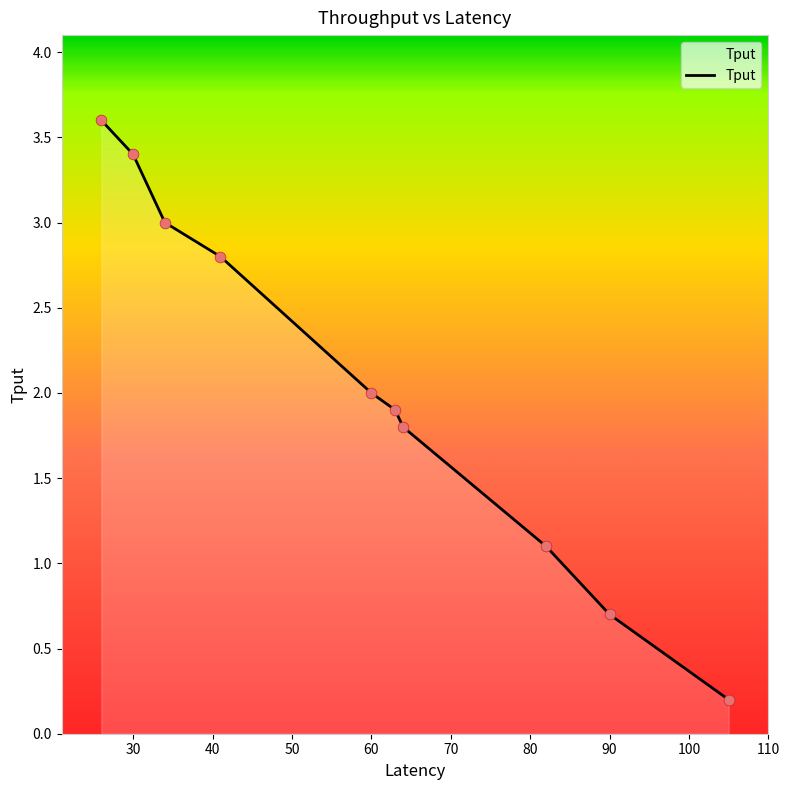

What is the difference between the maximum and minimum values?

3.4